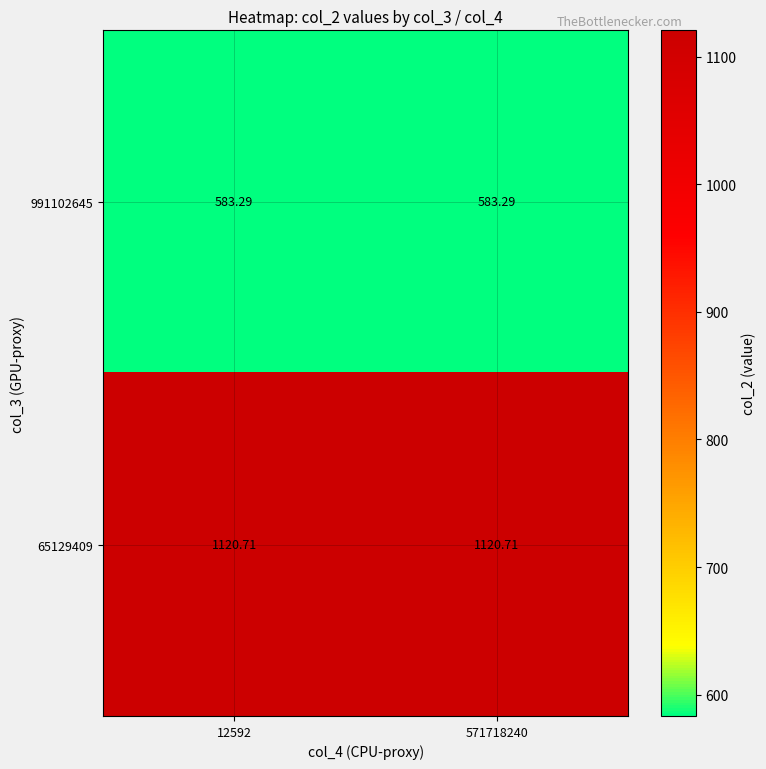

Is the value of 991102645 at 12592 greater than the value of 65129409 at 12592?

No